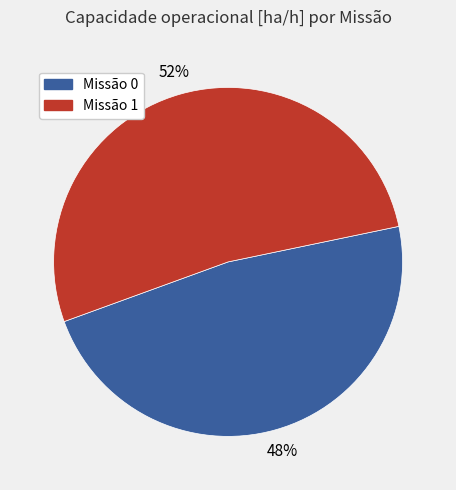

What is the ratio of the value at Missão 1 to the value at Missão 0?

1.1